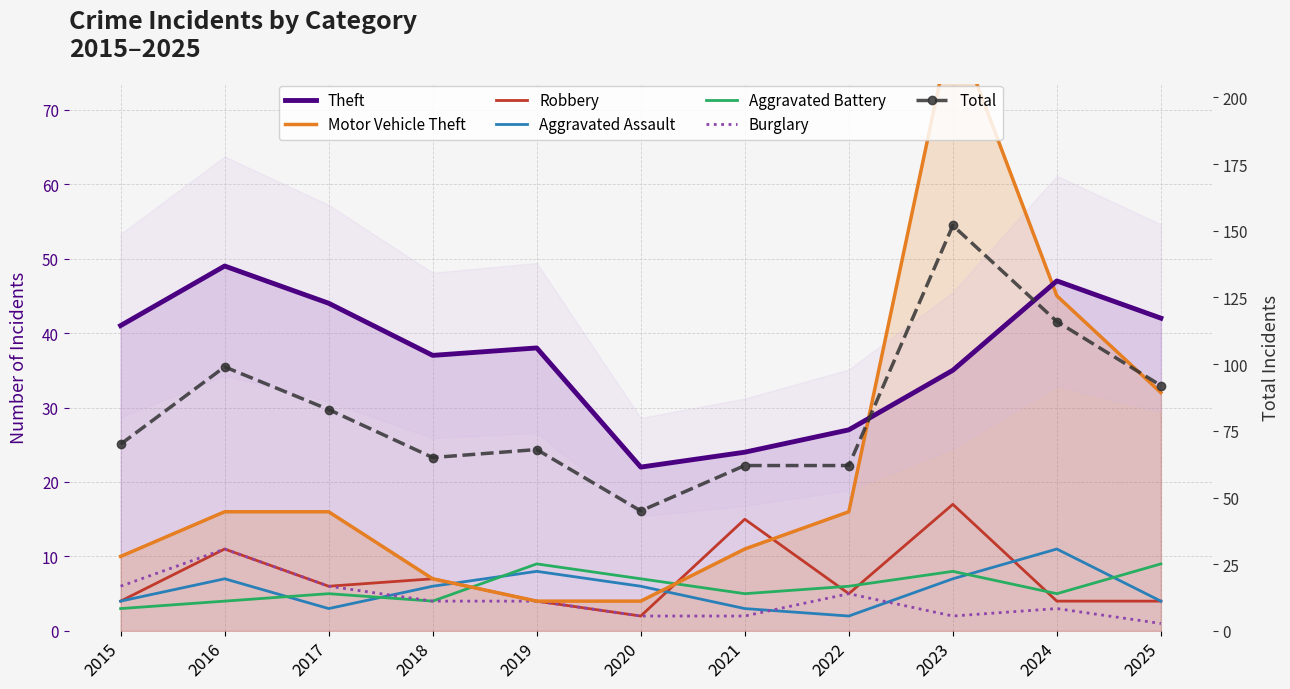

At which label does Robbery reach its peak?

2023